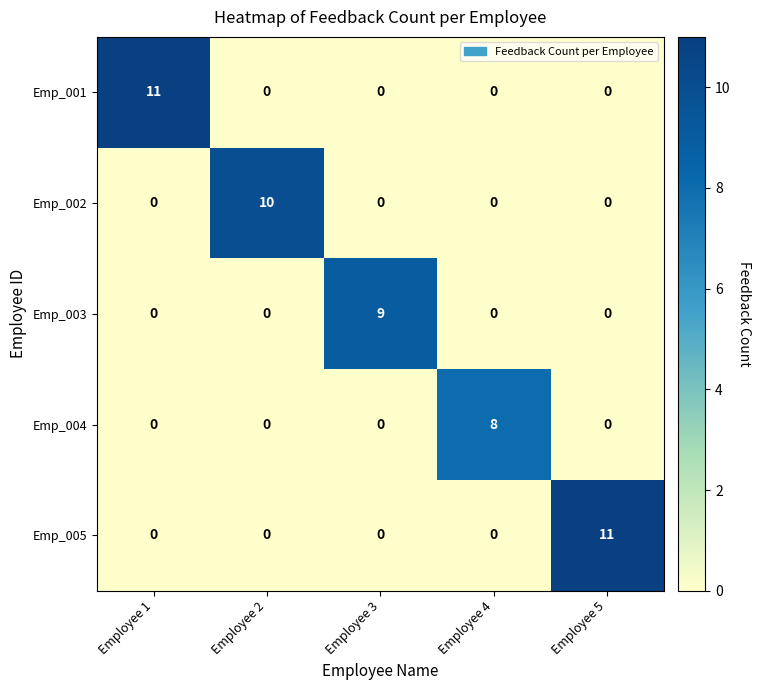

Count the number of categories in the chart.

5